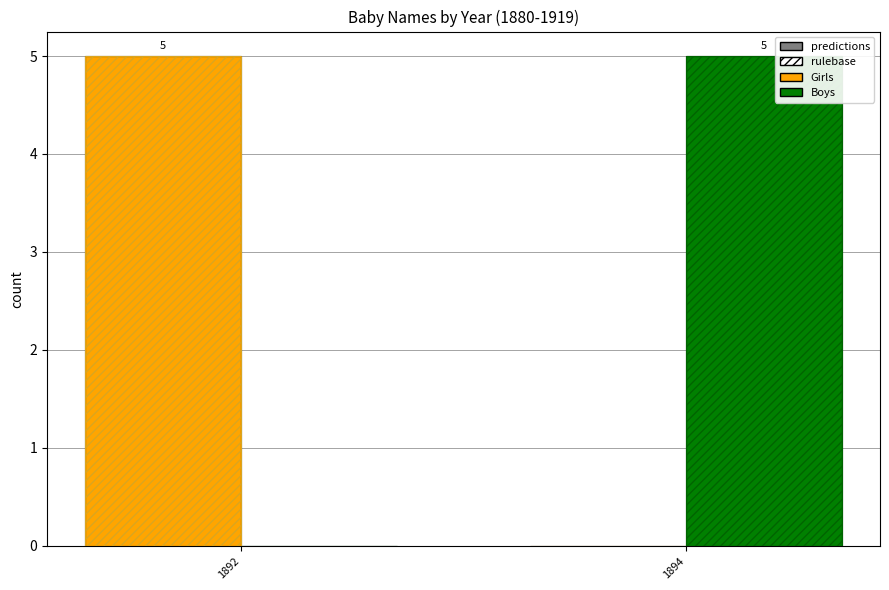

How many categories are shown in the chart?

2